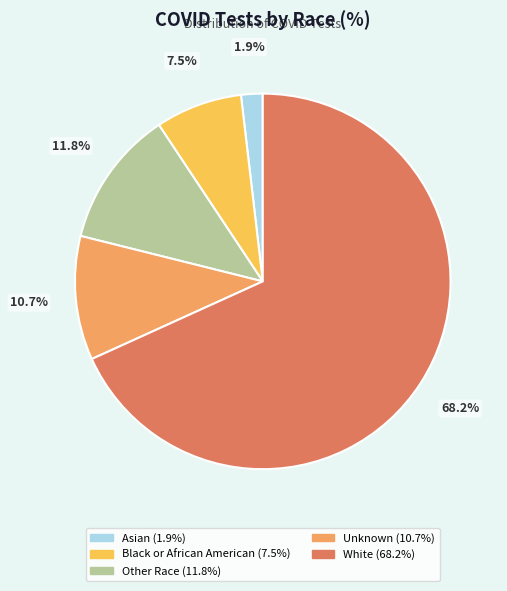

How many slices are in this pie chart?

5